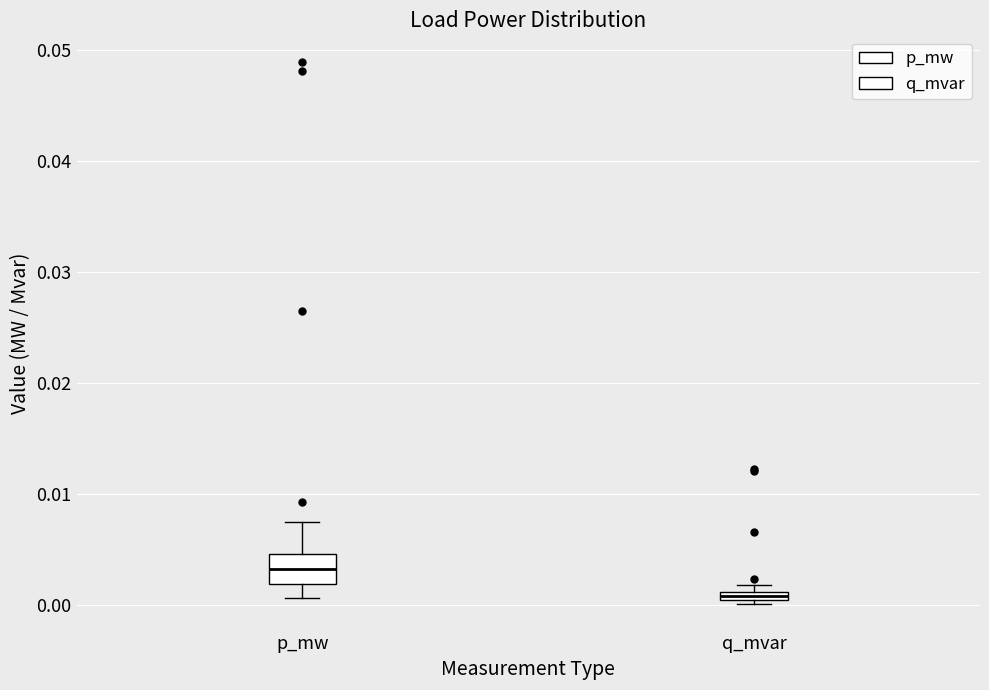

Where is the lower edge of the box for q_mvar on the y-axis? The values are not printed on the chart, so give them approximately, as read against the axis.

0.000